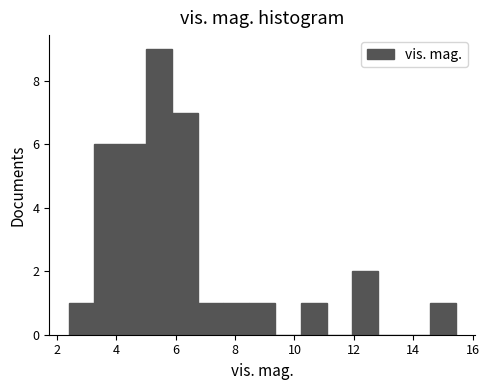

How tall is the bar that spans 14.6 to 15.4 on the x-axis? Neither the bar edges nor the heights are printed on the chart, so give them approximately, as read against the axes.

1